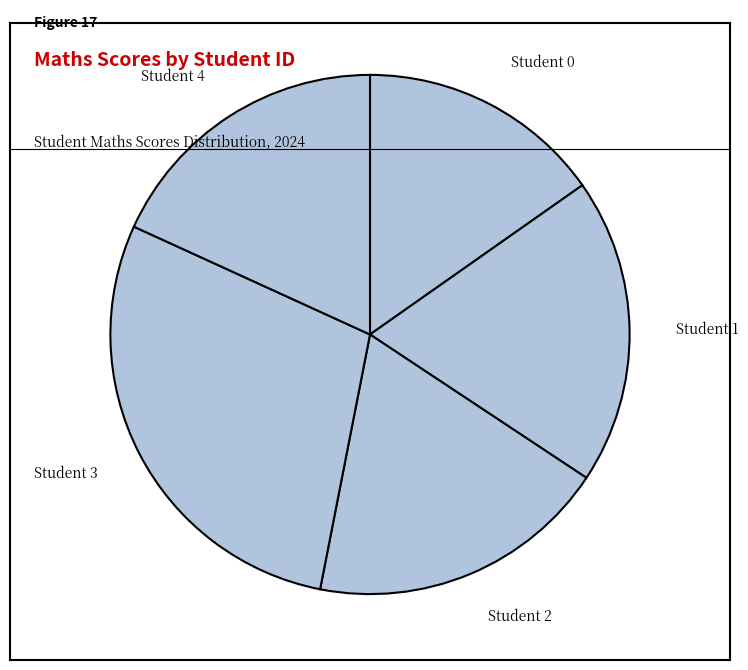

Which has a higher value, Student 4 or Student 2?

Student 2